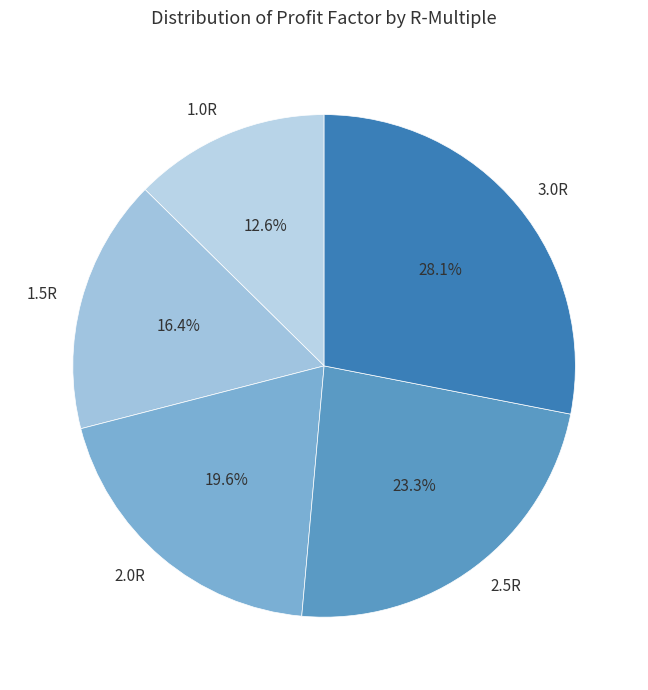

Is there any slice that represents more than half of the pie?

No